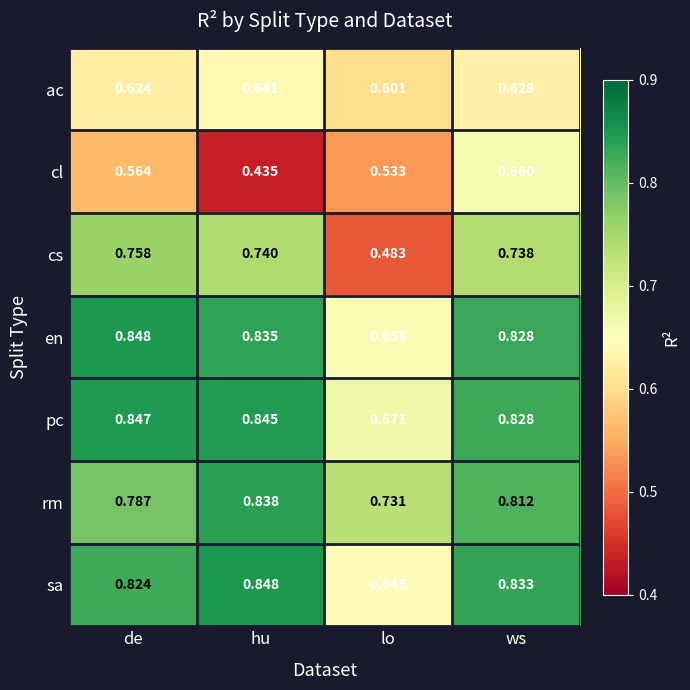

Between hu and lo, which series saw the biggest shift?

cs